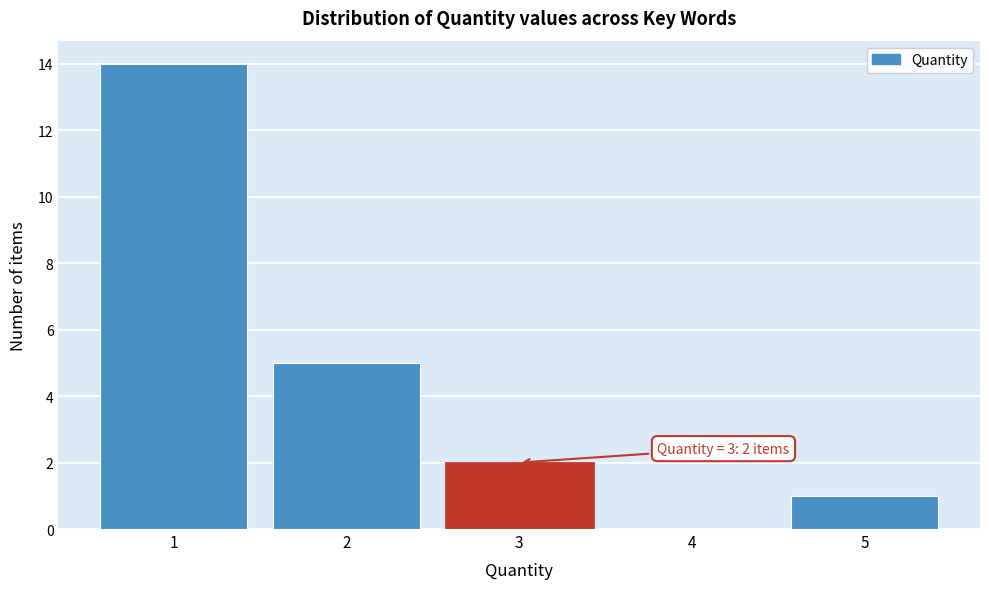

Which range on the x-axis has the tallest bar?

0.5 to 1.5